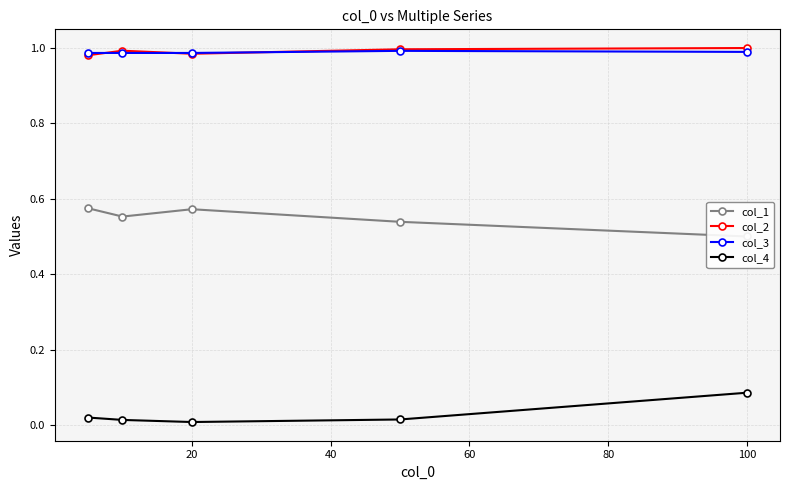

List the series in order of their peak value, highest first.

col_2, col_3, col_1, col_4